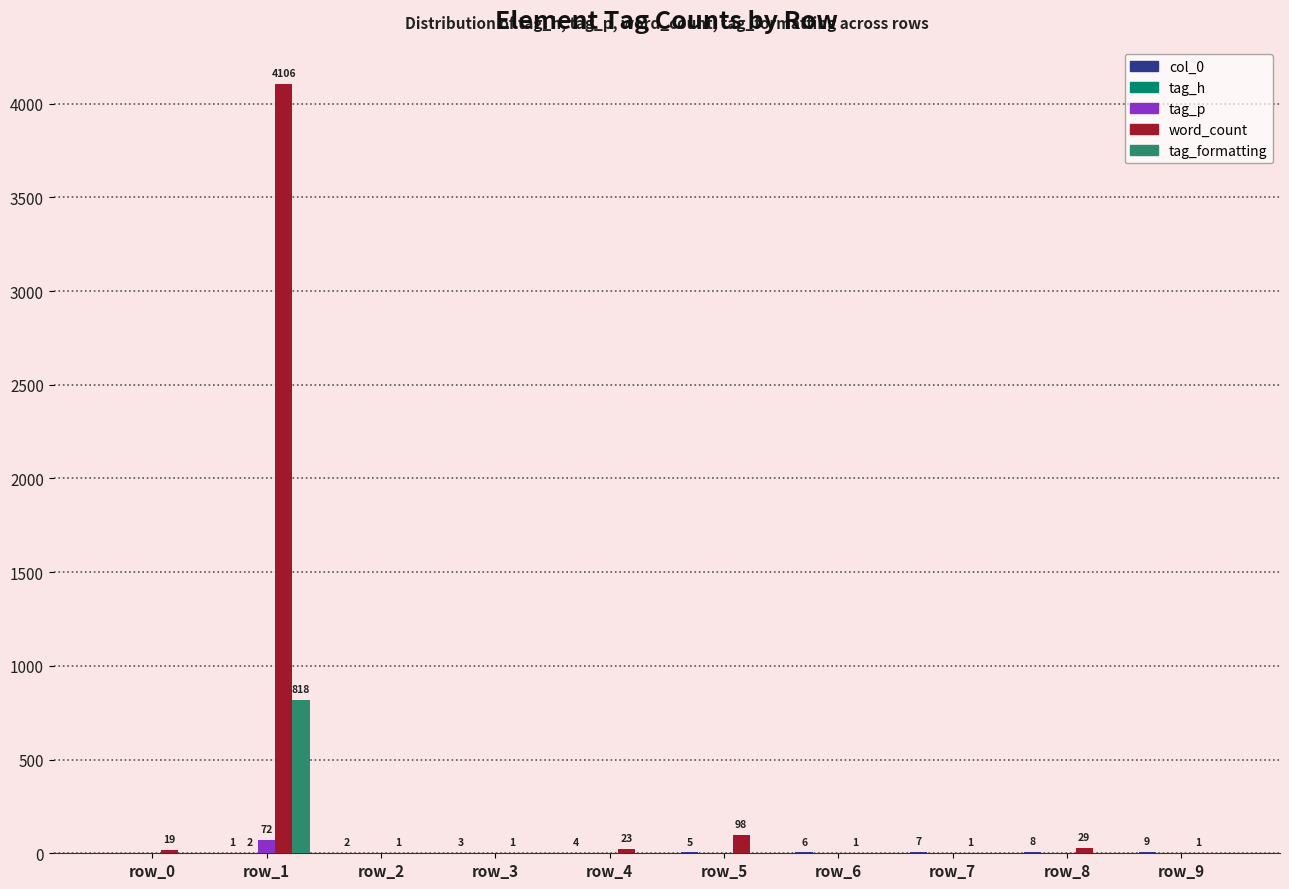

Which series has the largest total across all categories?

word_count